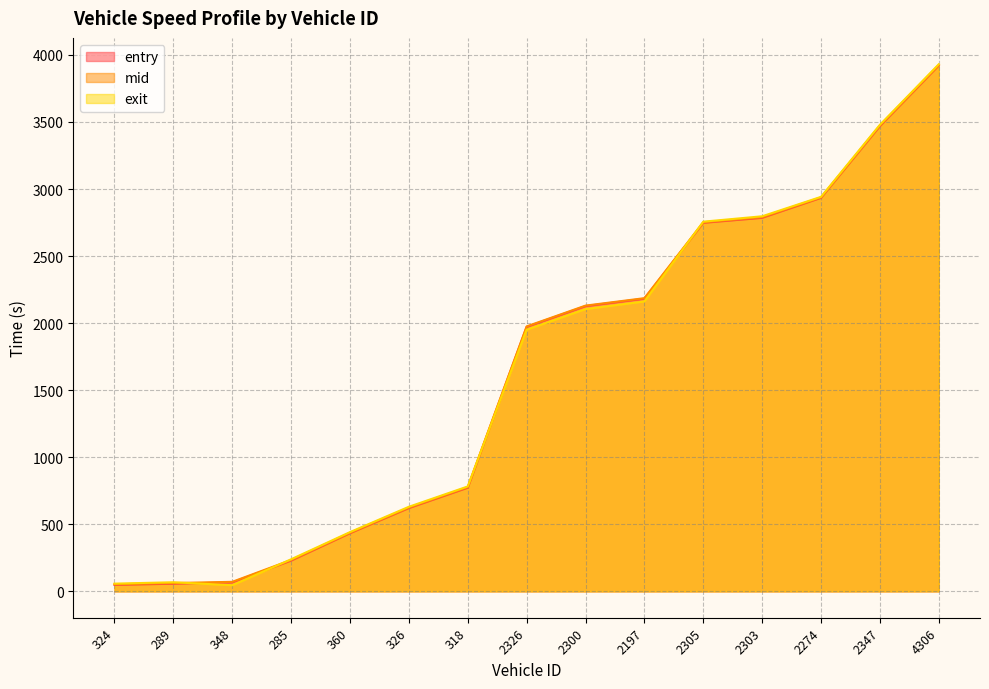

Which series has the largest total across all categories?

mid